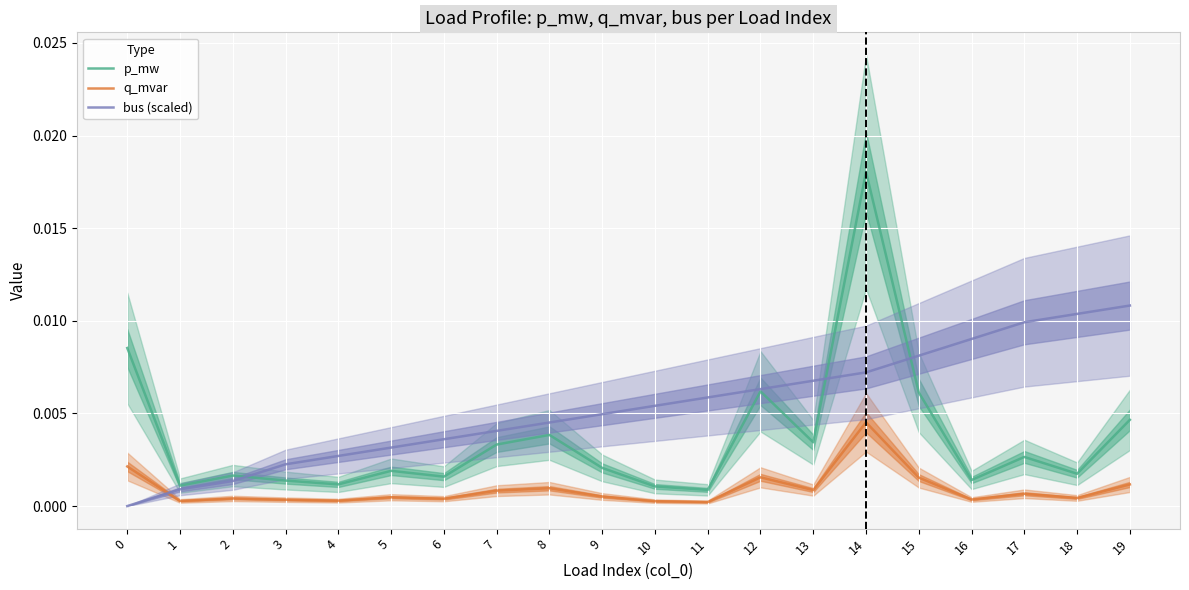

Rank the series at 12 from highest to lowest value.

bus (scaled), p_mw, q_mvar